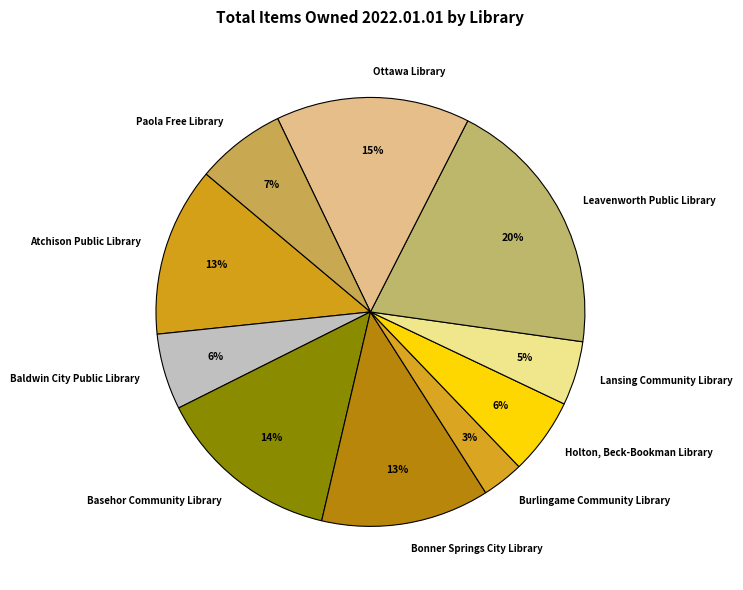

Does Baldwin City Public Library represent more than half of the total?

No